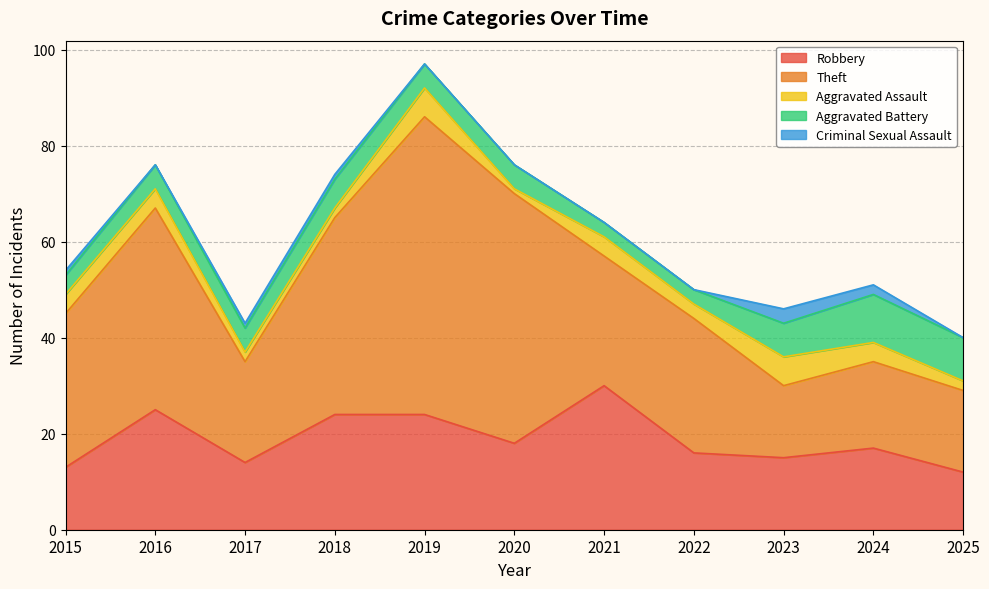

Which series has the largest total across all categories?

Theft